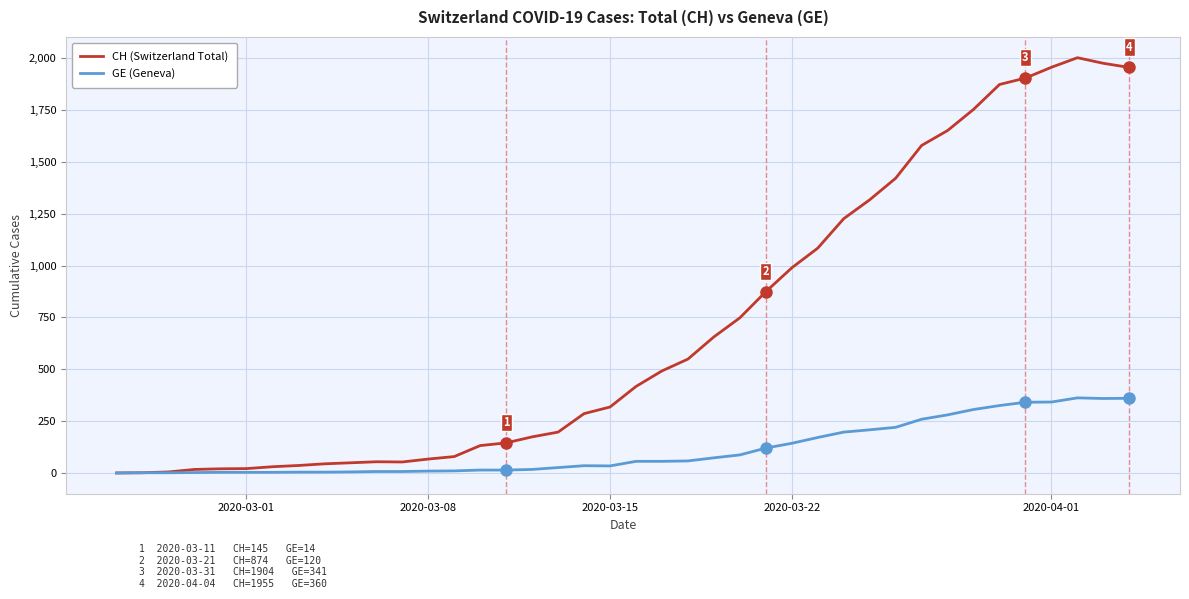

List the series in order of their peak value, highest first.

CH (Switzerland Total), GE (Geneva)